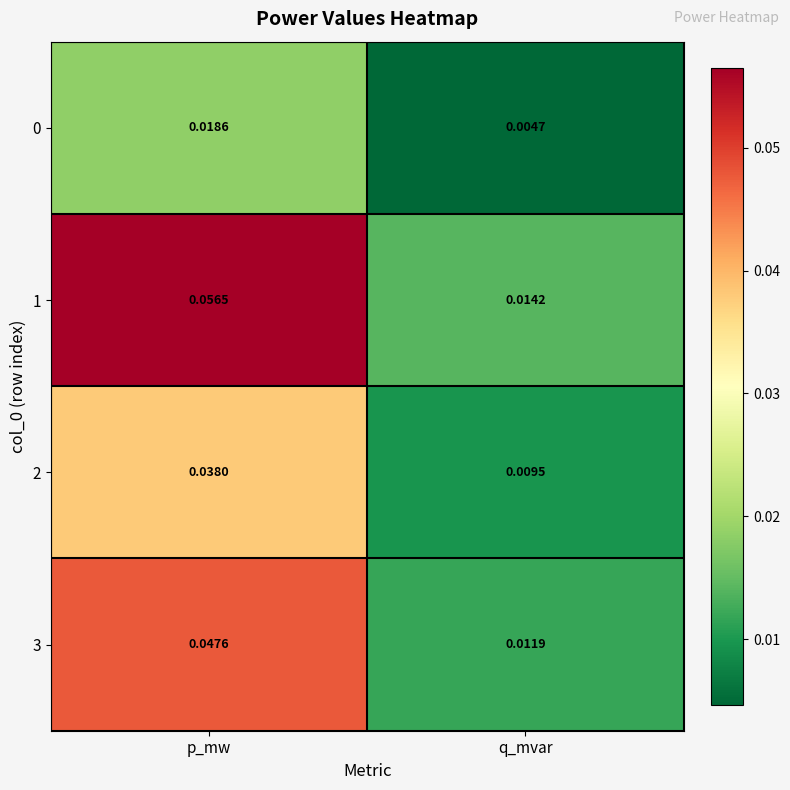

At which label is 3 closest to 0?

q_mvar